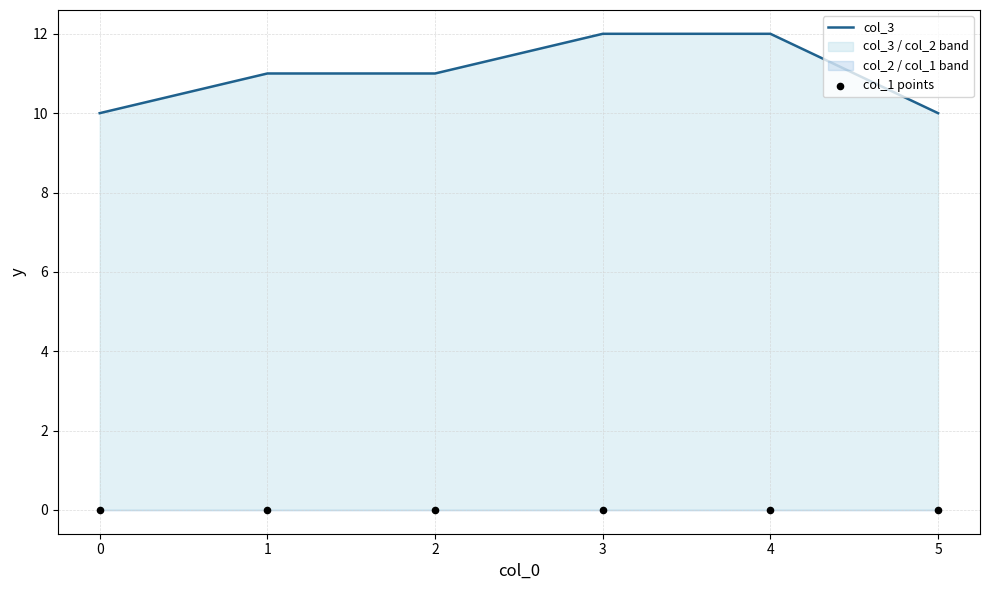

The value of col_3 at 0 is 5. True or false?

False